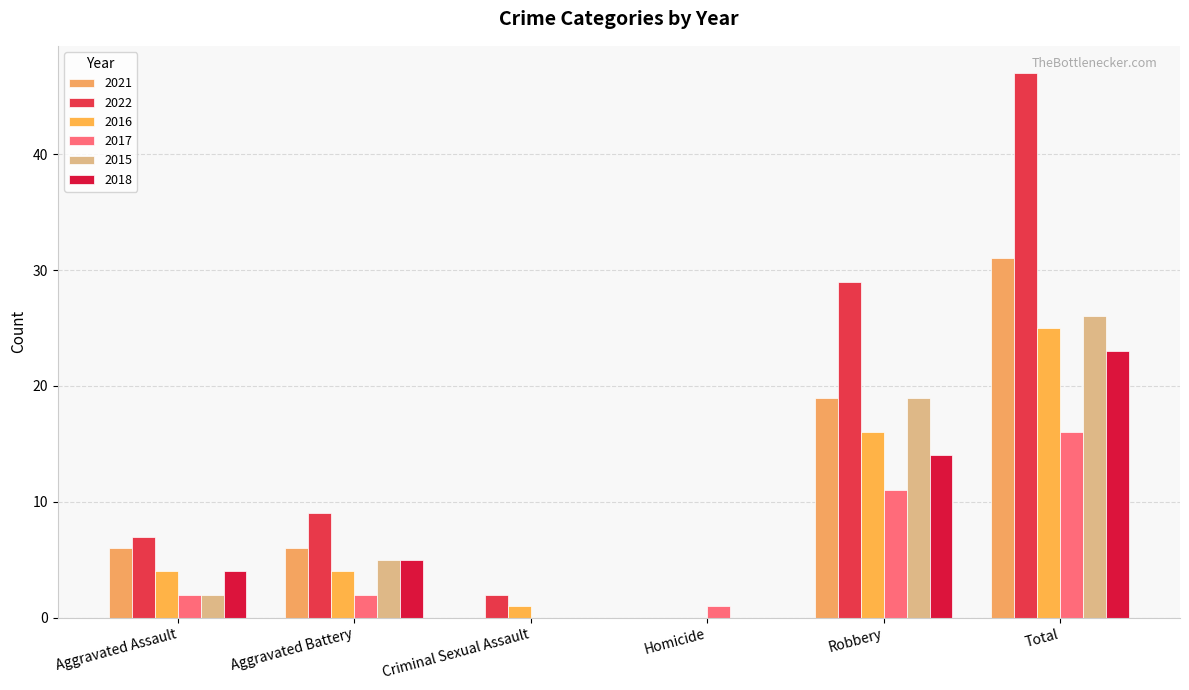

Reading right to left, what are all the values shown in this chart?

2021: 31	19	0	0	6	6
2022: 47	29	0	2	9	7
2016: 25	16	0	1	4	4
2017: 16	11	1	0	2	2
2015: 26	19	0	0	5	2
2018: 23	14	0	0	5	4